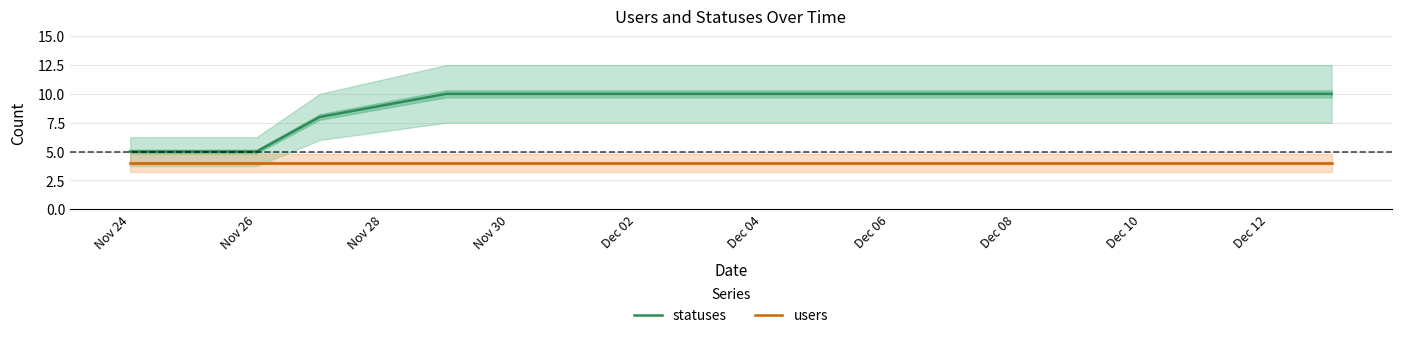

What is the lowest value of the statuses series?

5